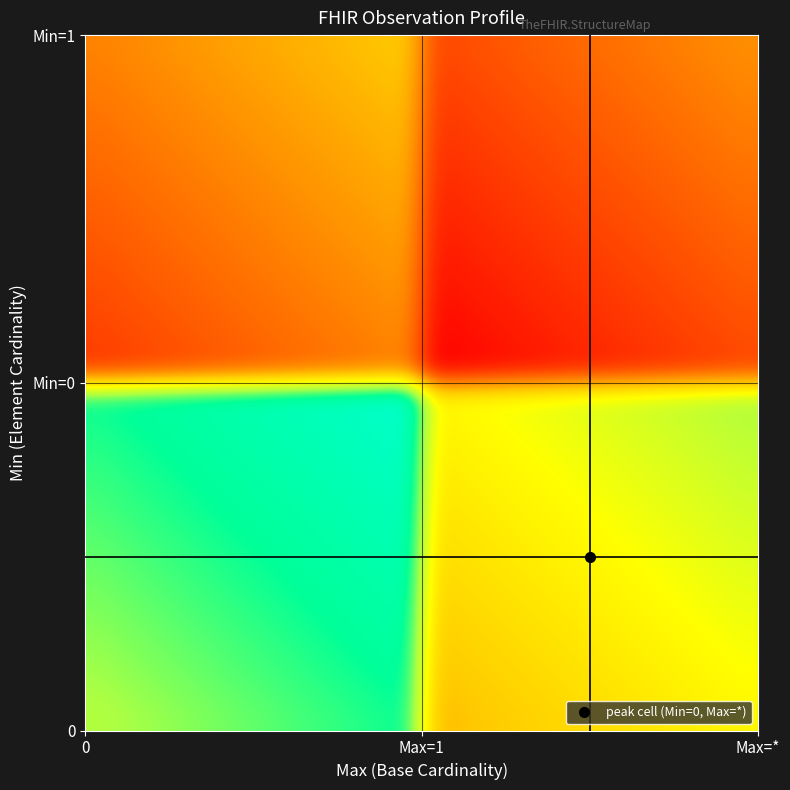

Count the number of categories in the chart.

26